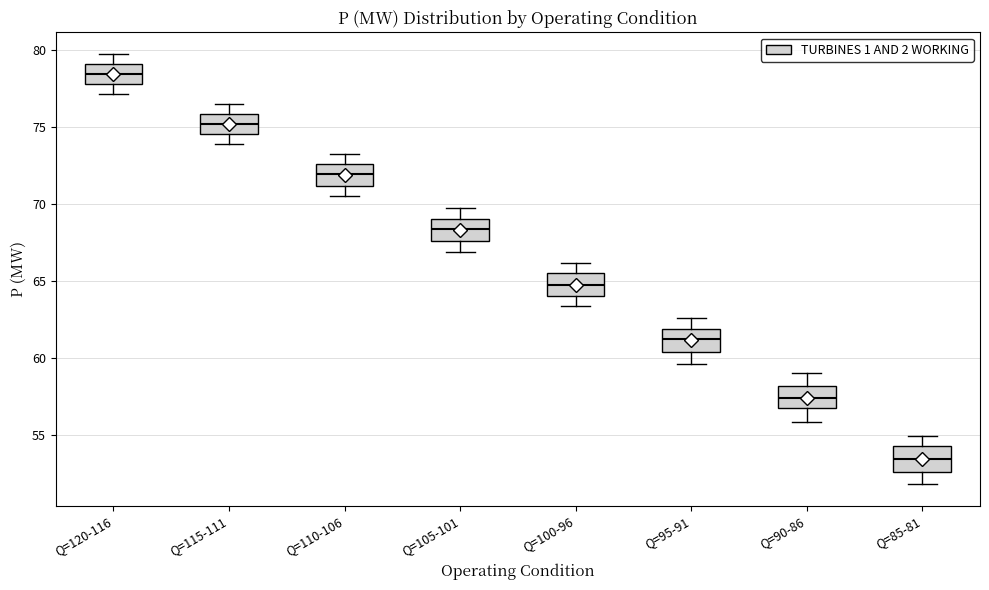

Reading left to right, read every box against the y-axis: the position of its median line, the range the box covers, and the ends of its whiskers. The values are not printed on the chart, so give them approximately, as read against the axis.

Q=120-116: median 78.5, box 78.0 to 79.0, whiskers 77.0 to 80.0
Q=115-111: median 75.0, box 74.5 to 76.0, whiskers 74.0 to 76.5
Q=110-106: median 72.0, box 71.0 to 72.5, whiskers 70.5 to 73.5
Q=105-101: median 68.5, box 67.5 to 69.0, whiskers 67.0 to 70.0
Q=100-96: median 65.0, box 64.0 to 65.5, whiskers 63.5 to 66.0
Q=95-91: median 61.0, box 60.5 to 62.0, whiskers 59.5 to 62.5
Q=90-86: median 57.5, box 57.0 to 58.0, whiskers 56.0 to 59.0
Q=85-81: median 53.5, box 52.5 to 54.5, whiskers 52.0 to 55.0